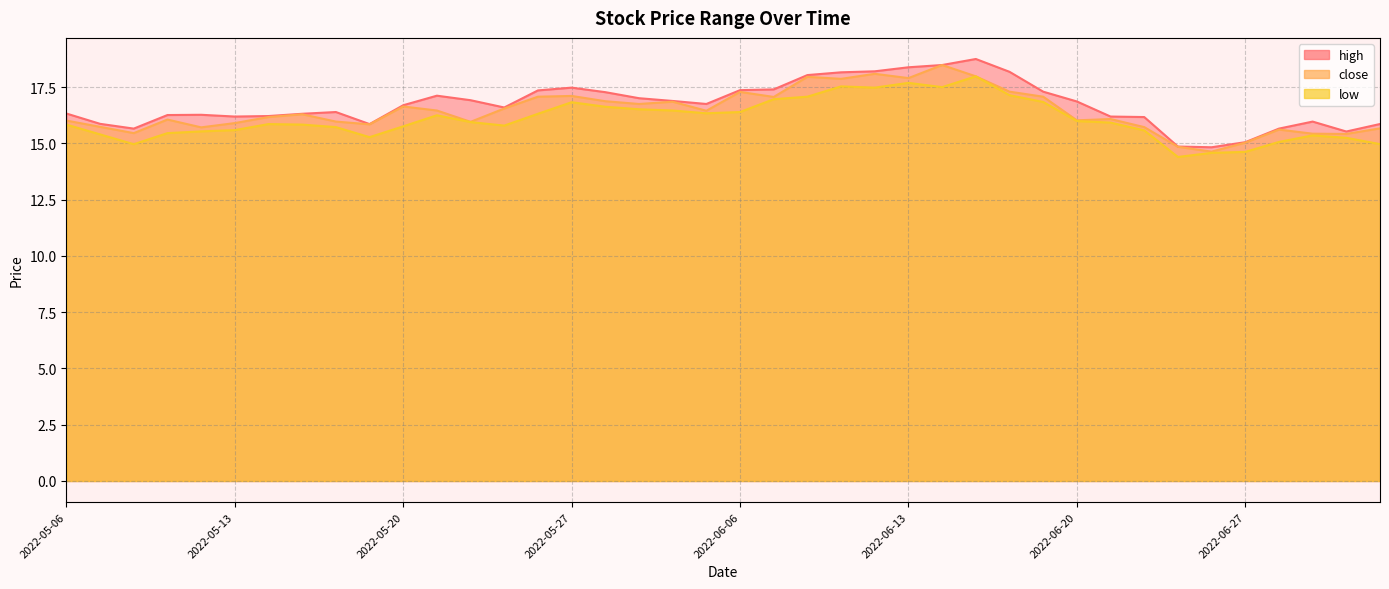

At which label does low reach its peak?

2022-06-15